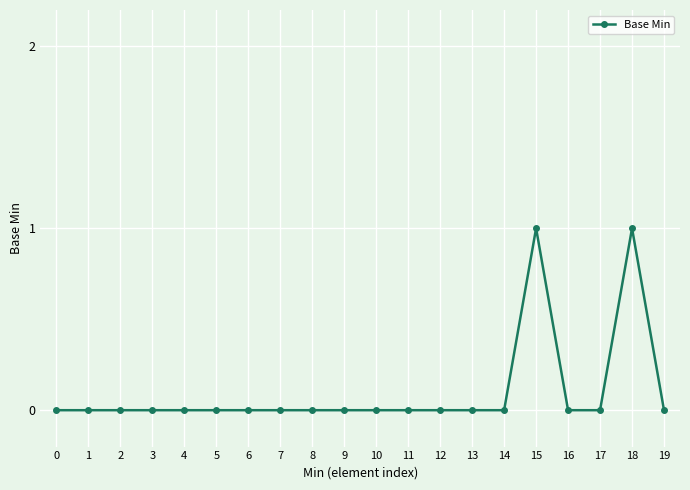

Is it true that the value at 3 is 1?

False